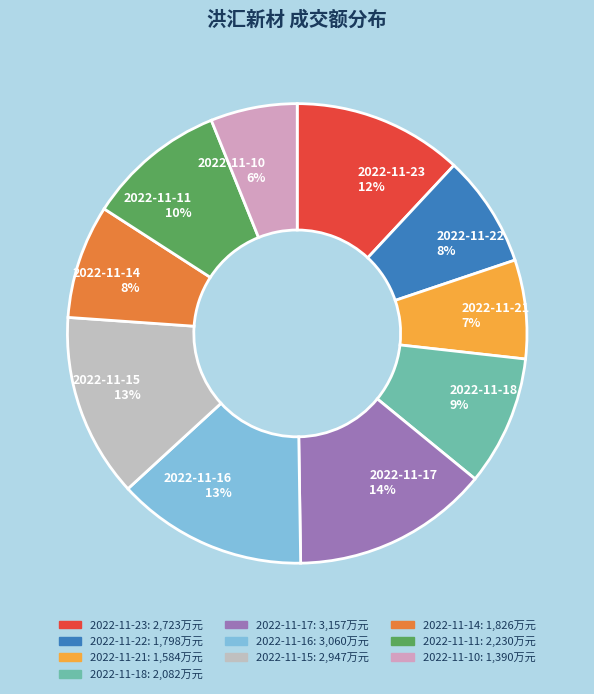

Is the sum of 2022-11-17 and 2022-11-23 greater than half?

No